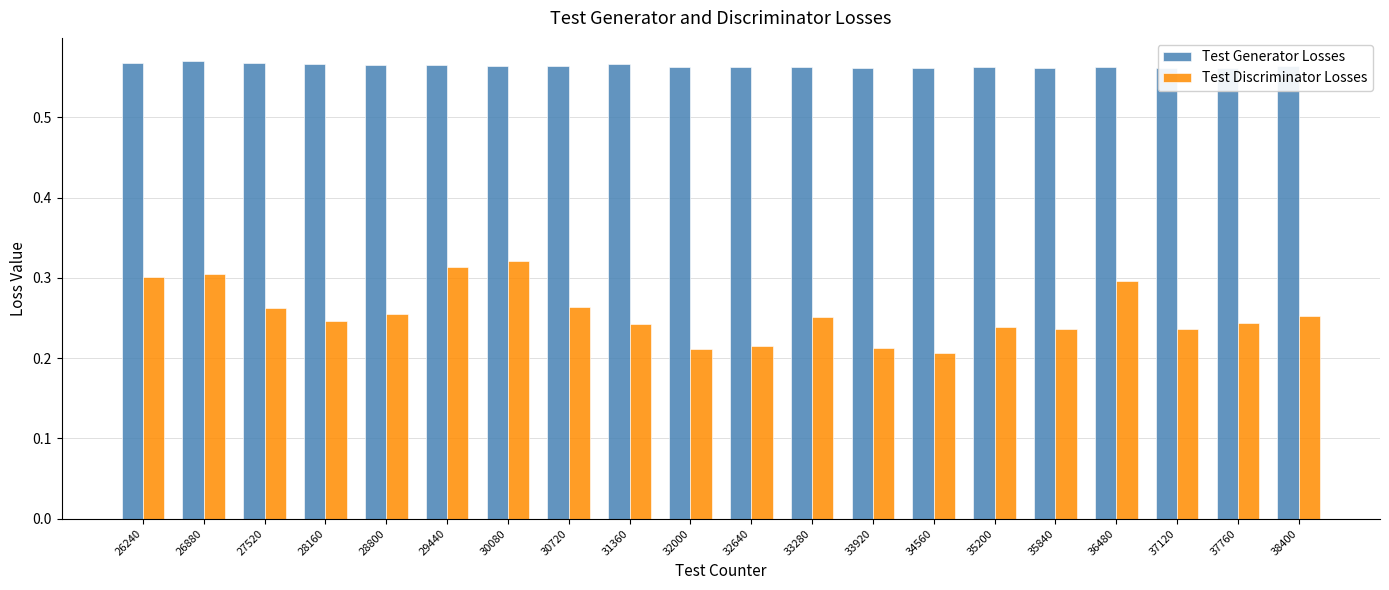

What is the value of the Test Discriminator Losses bar at the 12th from the left?

0.3